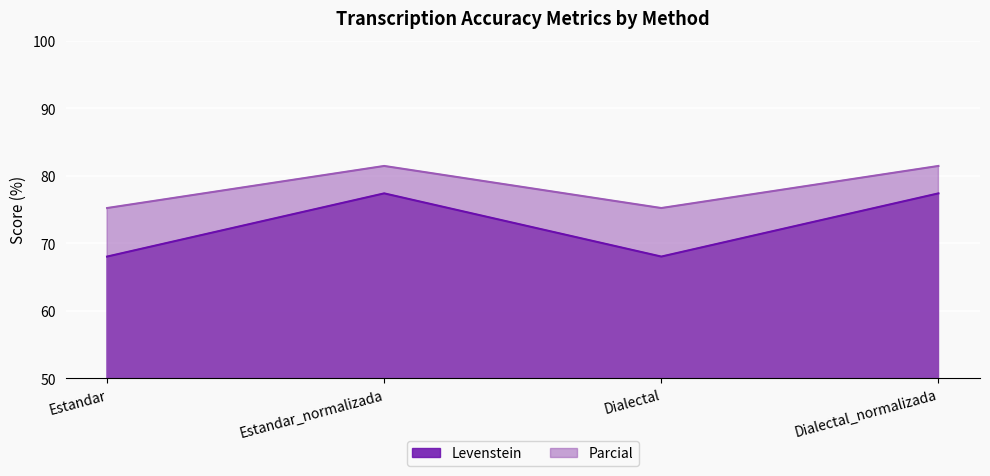

How many values in the Levenstein series exceed 77?

2